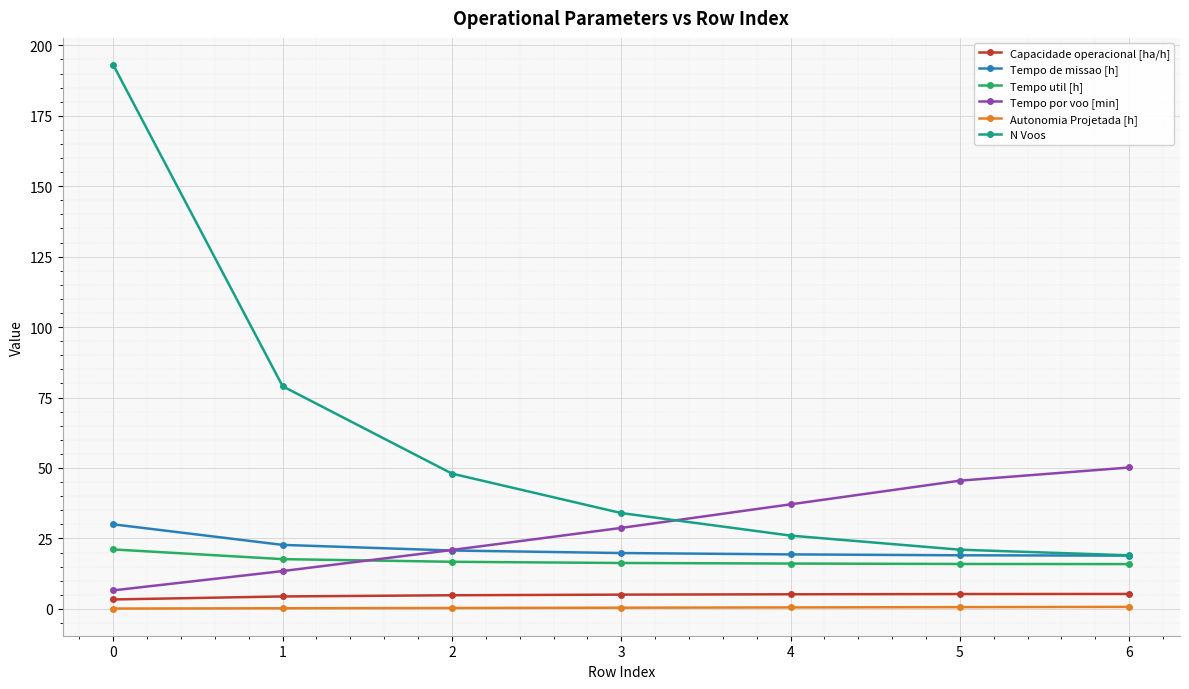

At which label does Tempo por voo [min] reach its peak?

6